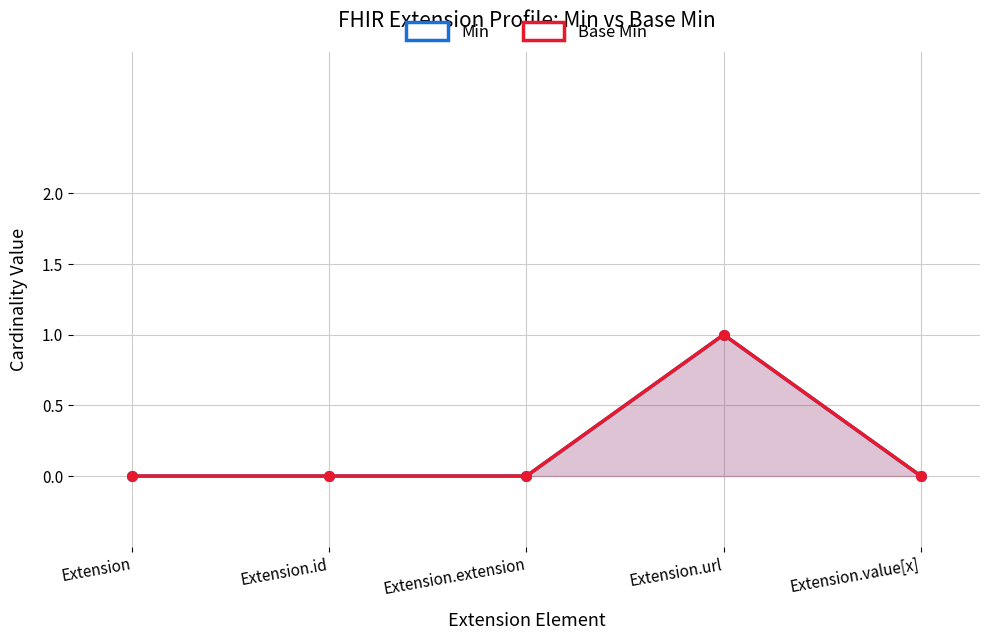

Which label corresponds to the smallest value in the chart?

Extension